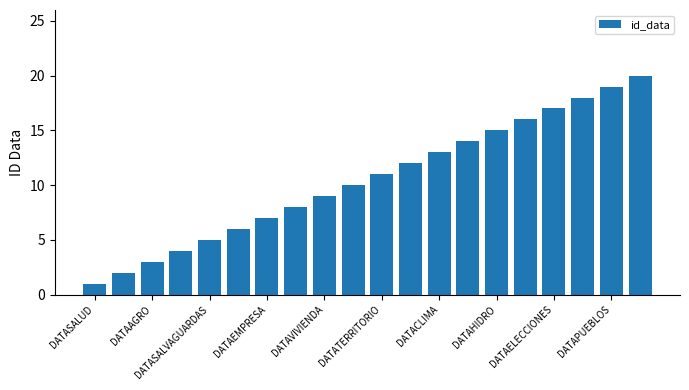

Are the bars grouped side by side (vs. stacked)?

No